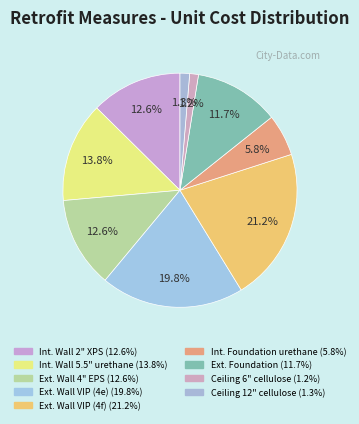

What is the largest slice in the pie chart?

Exterior Wall - VIP embedded (4f)